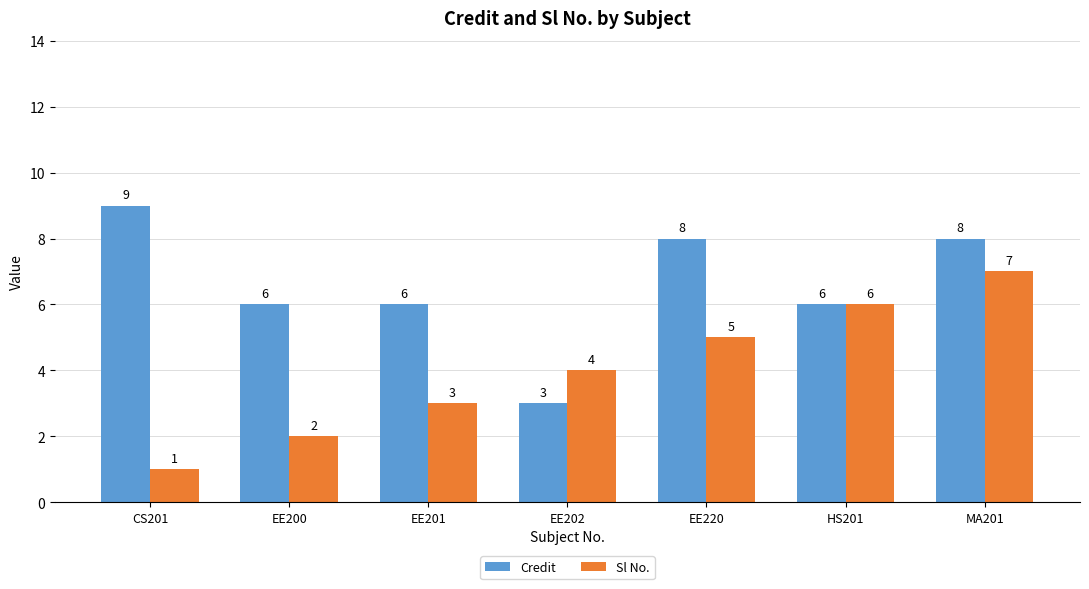

How many bars are there in total?

14